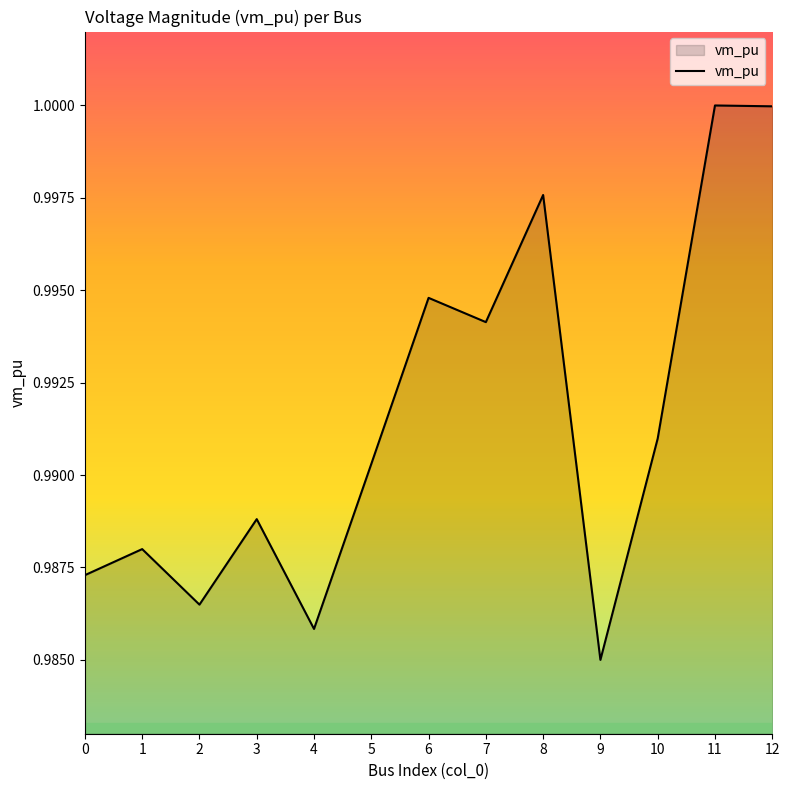

At which label is the value closest to 0?

9